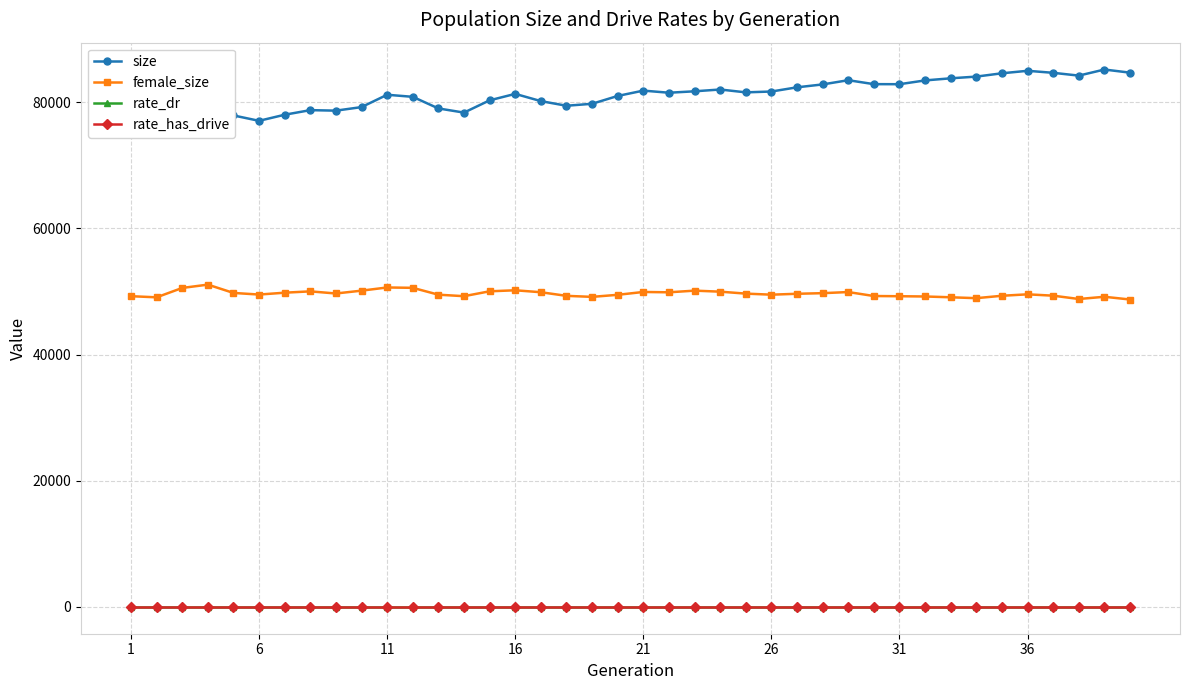

What is the value of the size point at the 3rd from the left?

80187.0